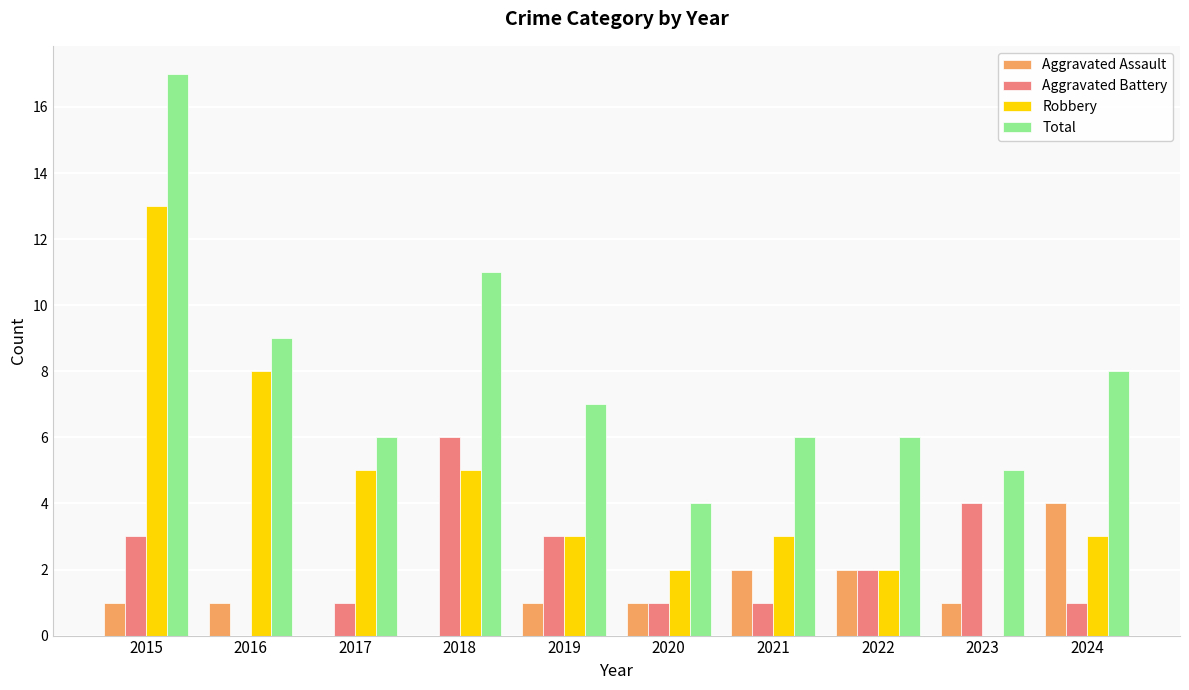

Count the number of data series in this chart.

4